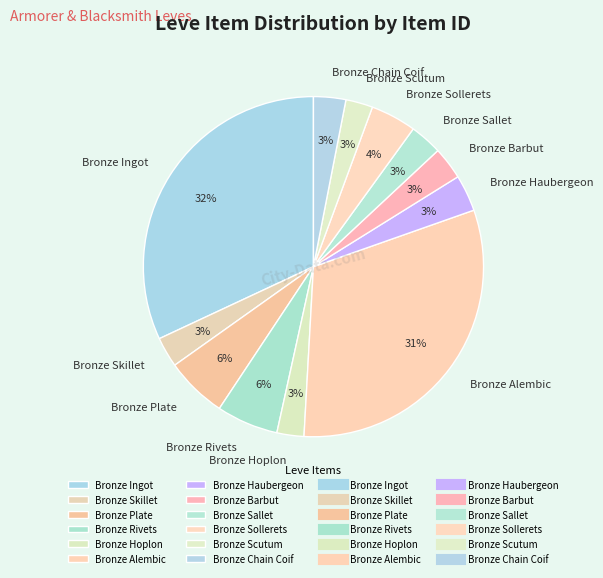

To the nearest percent, what percentage of the pie is Bronze Ingot?

32%